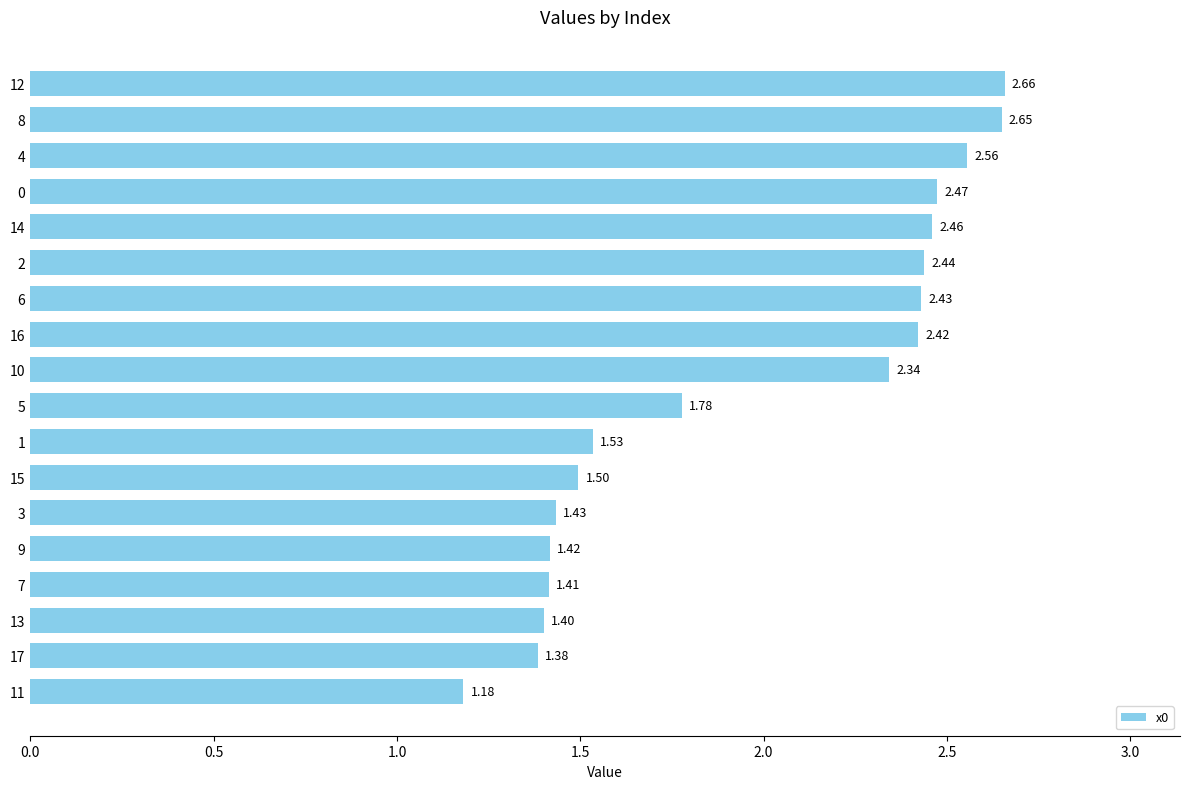

What is the difference between the maximum and minimum values?

1.5